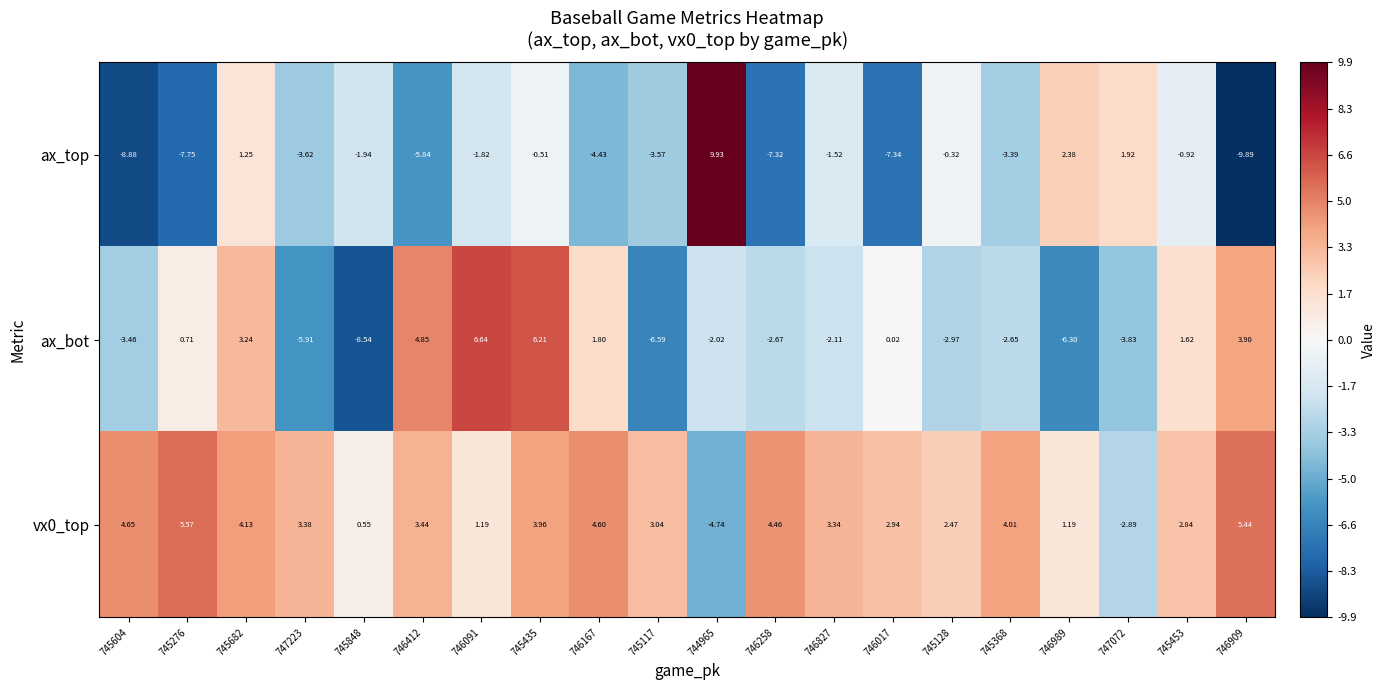

Is the value of ax_bot at 746017 greater than the value of vx0_top at 746412?

No